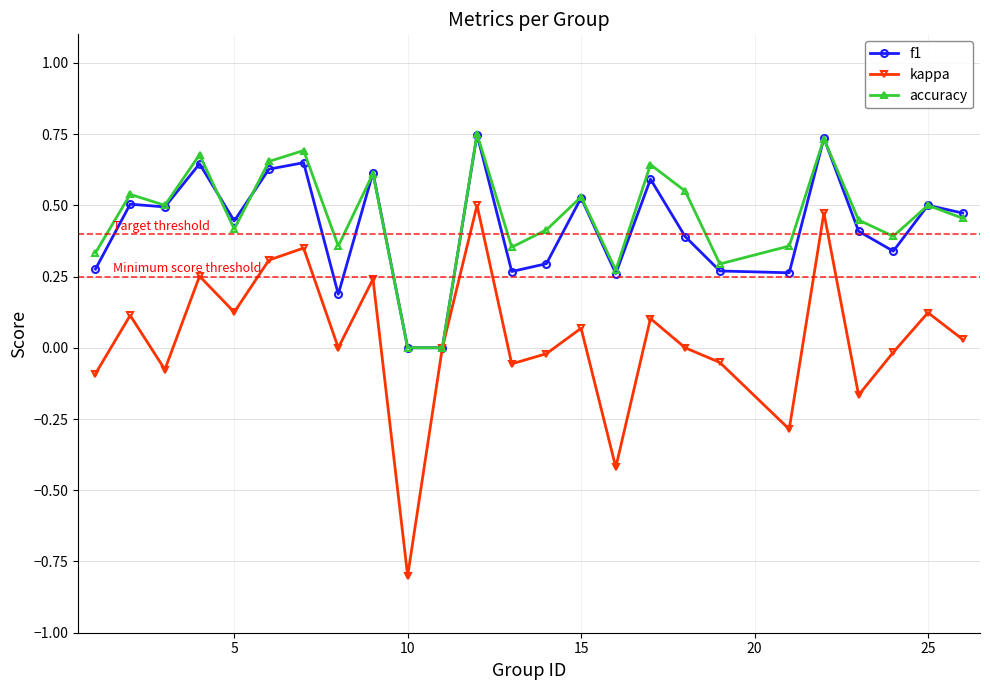

Which series has the widest spread of values?

kappa